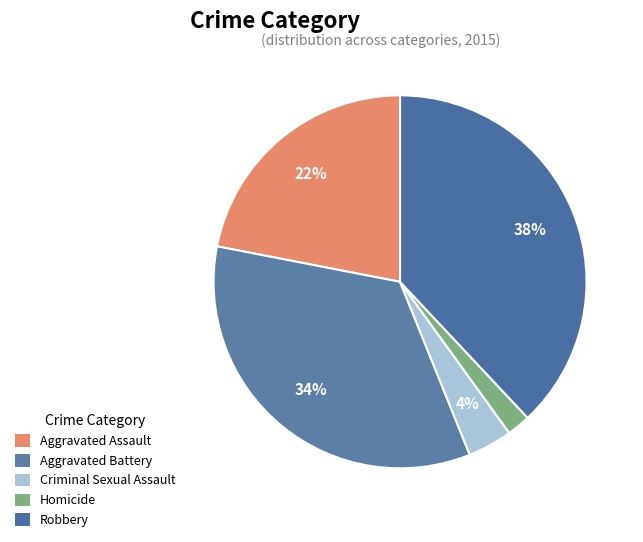

Is Robbery the majority of the pie?

No